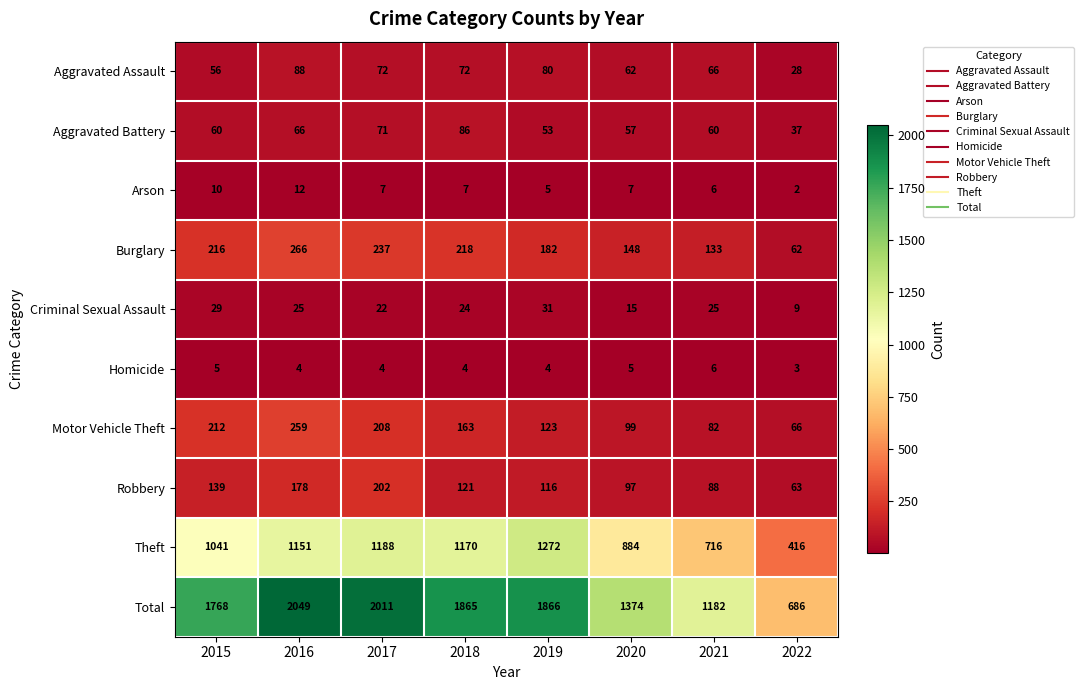

At which label is Aggravated Assault closest to 58?

2015